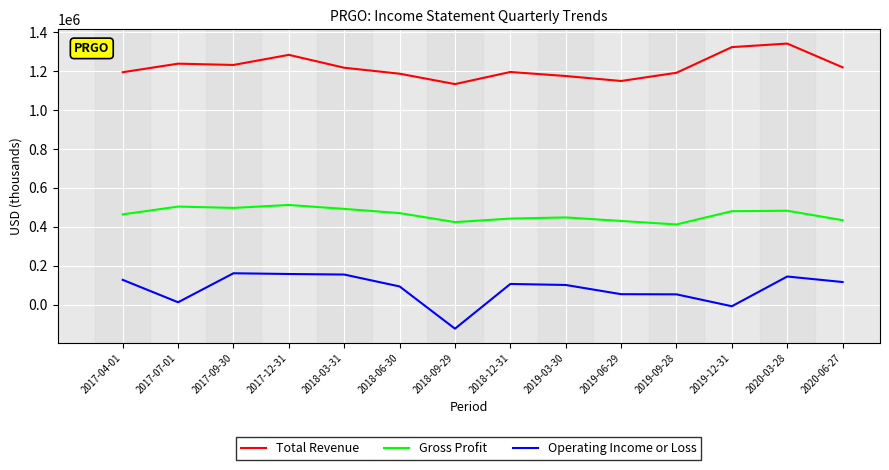

What is the sum of the Operating Income or Loss values at 2019-03-30 and 2017-12-31?

260900